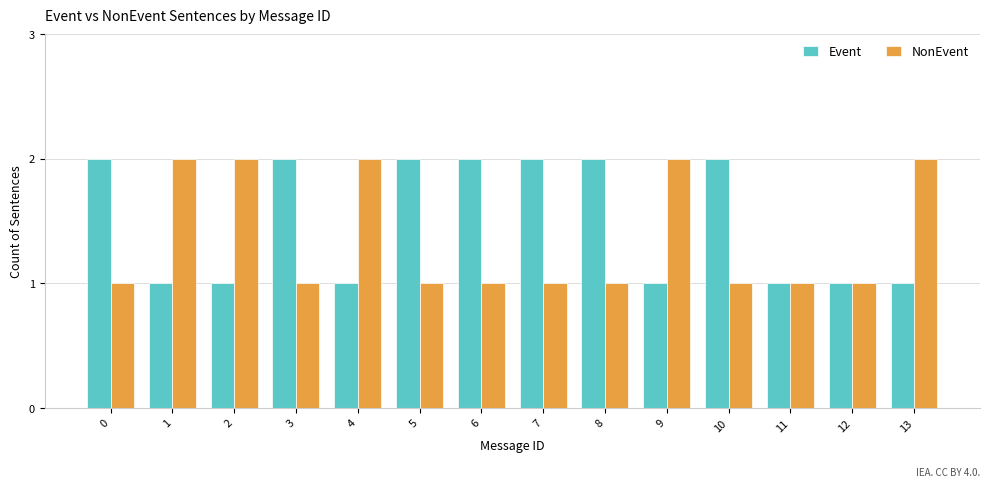

The value of Event at 4 is 1. True or false?

True